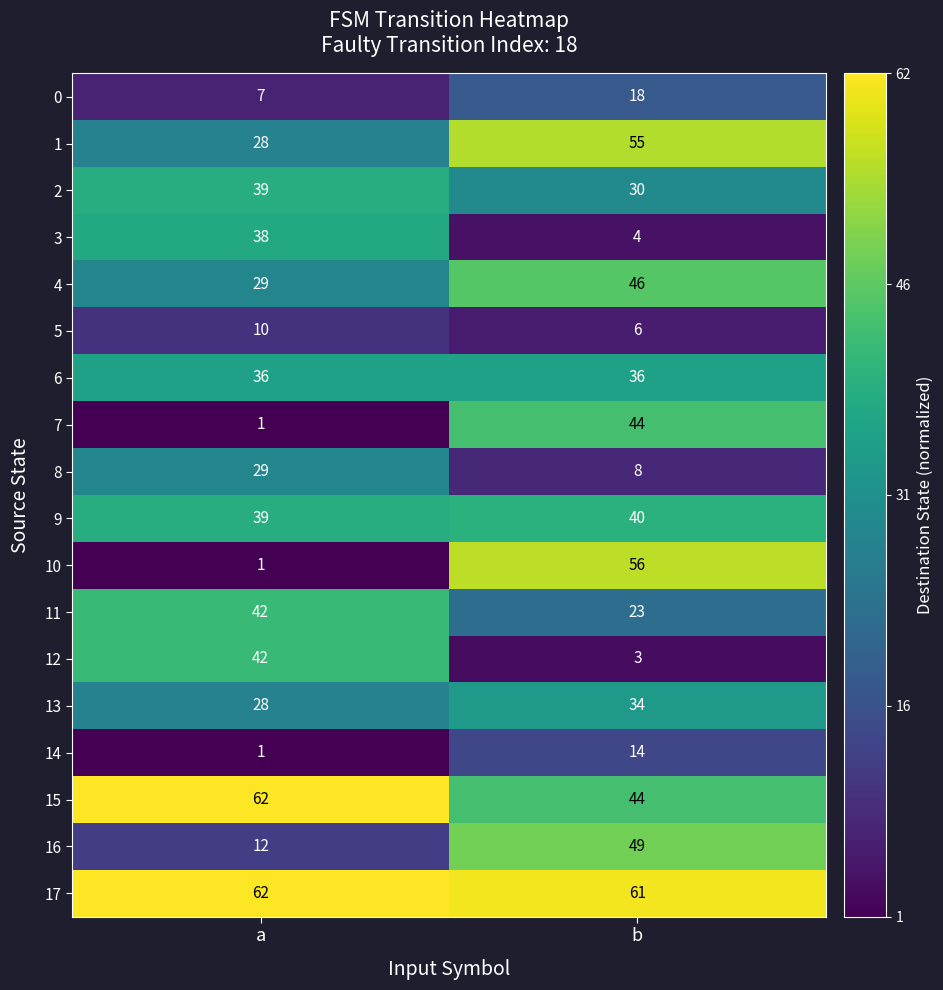

What is the difference between the 15 values at a and b?

18